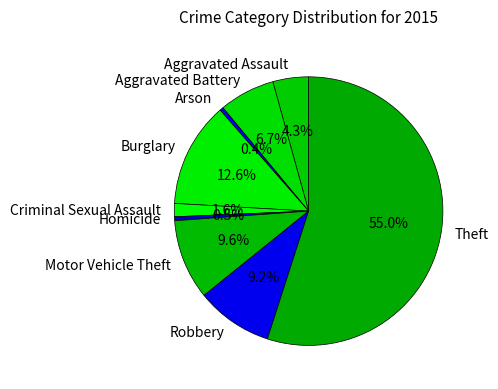

Which category has the biggest portion of the pie?

Theft